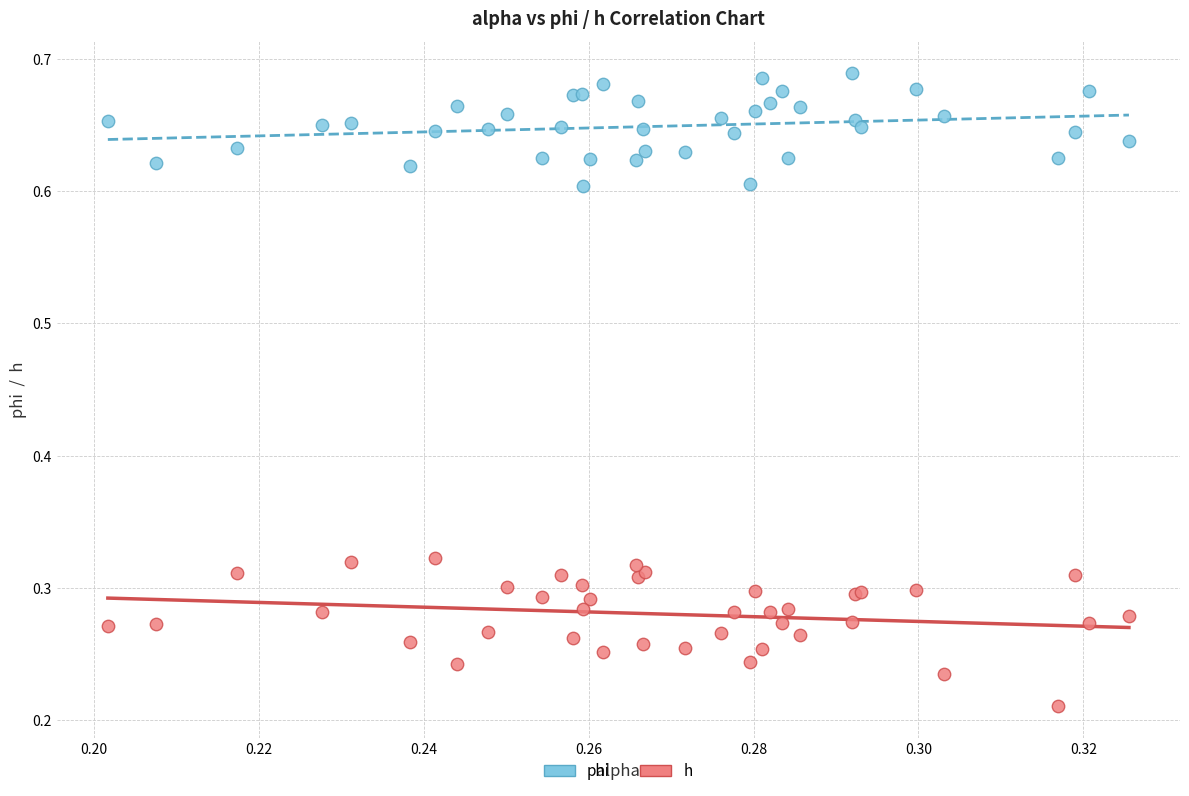

Which series contains the lowest Y value?

h